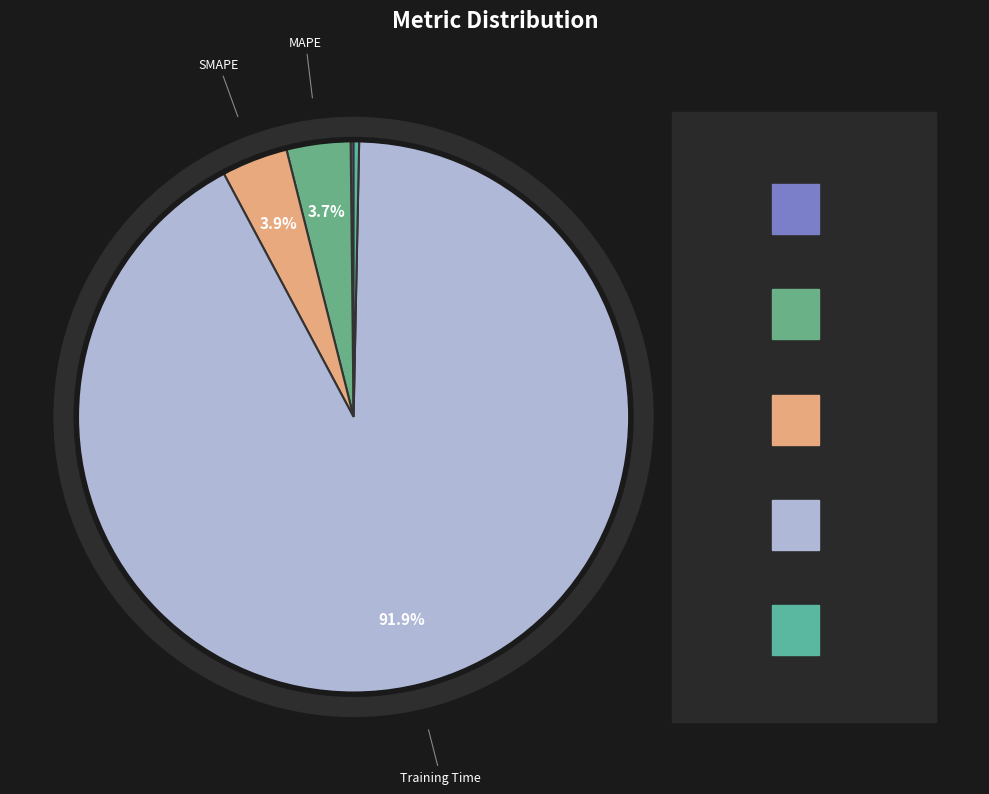

To the nearest percent, what is the average slice percentage?

20%